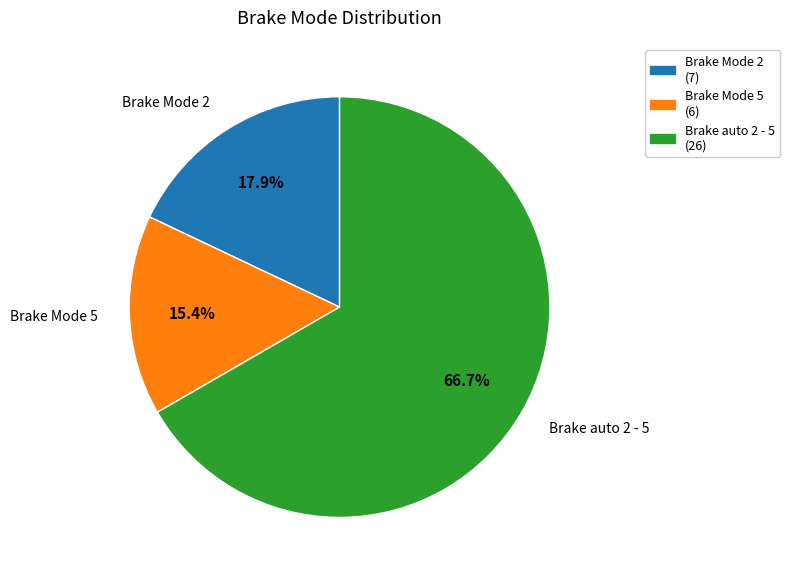

Approximately how many times larger is the value at Brake auto 2 - 5 compared to Brake Mode 5?

4.3